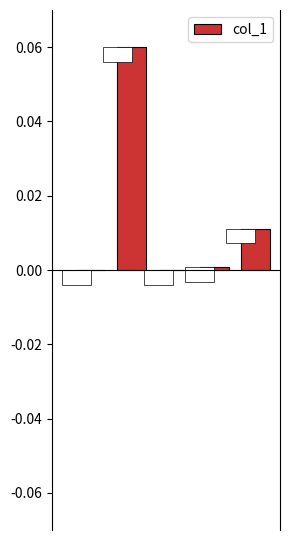

Where is the data nearest to the value 0?

2